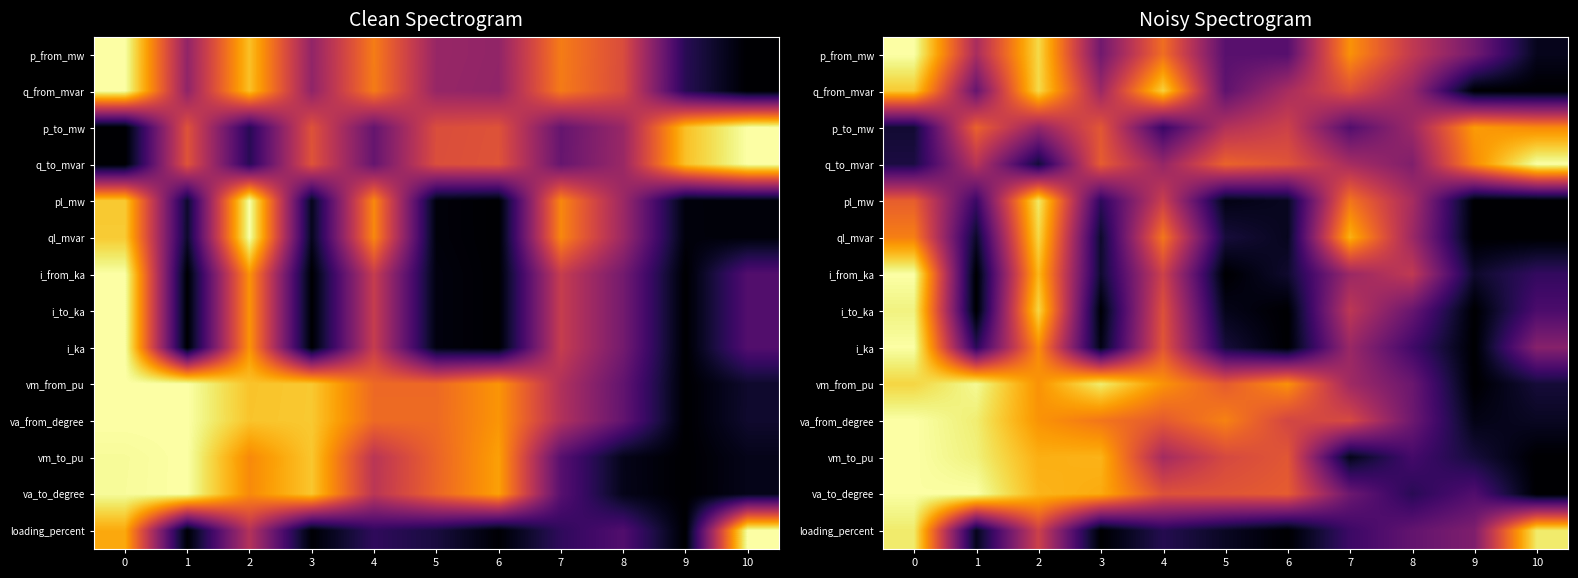

What value does the i_ka series have at 4?

0.6